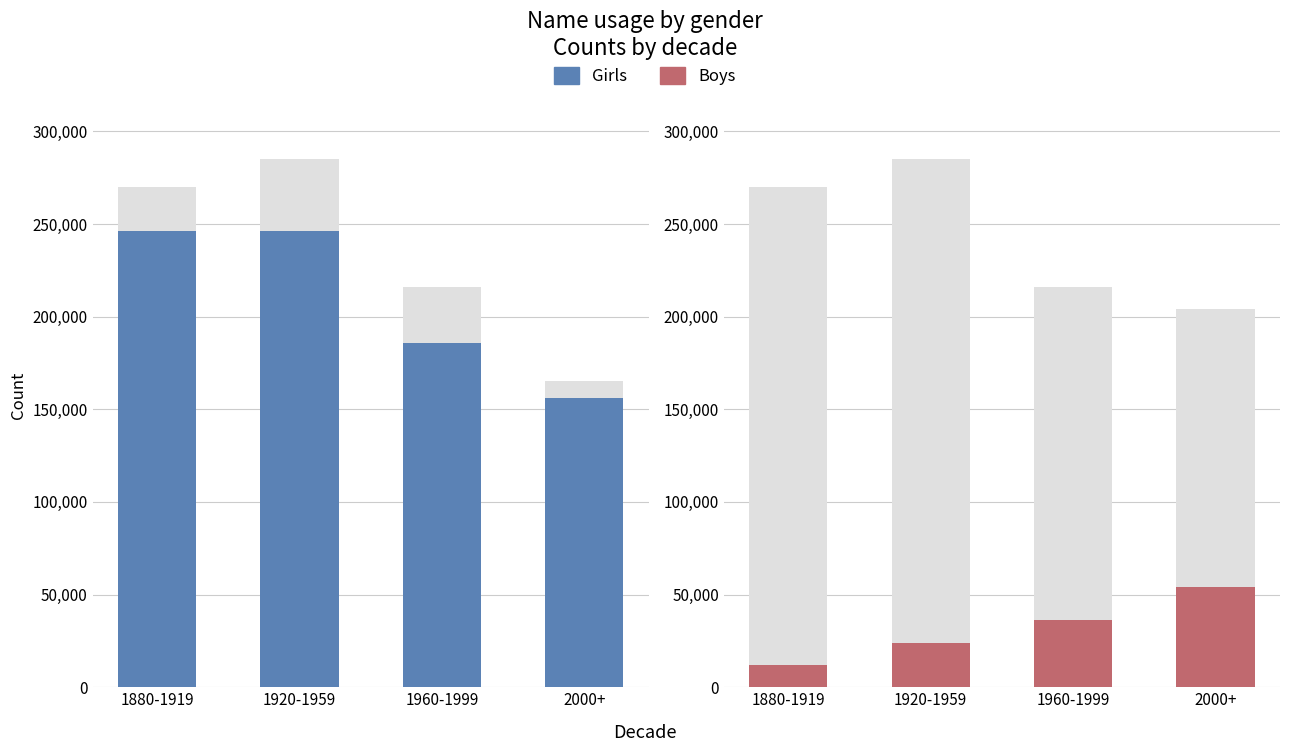

What is the difference between the maximum and minimum values in the Boys series?

42000.0